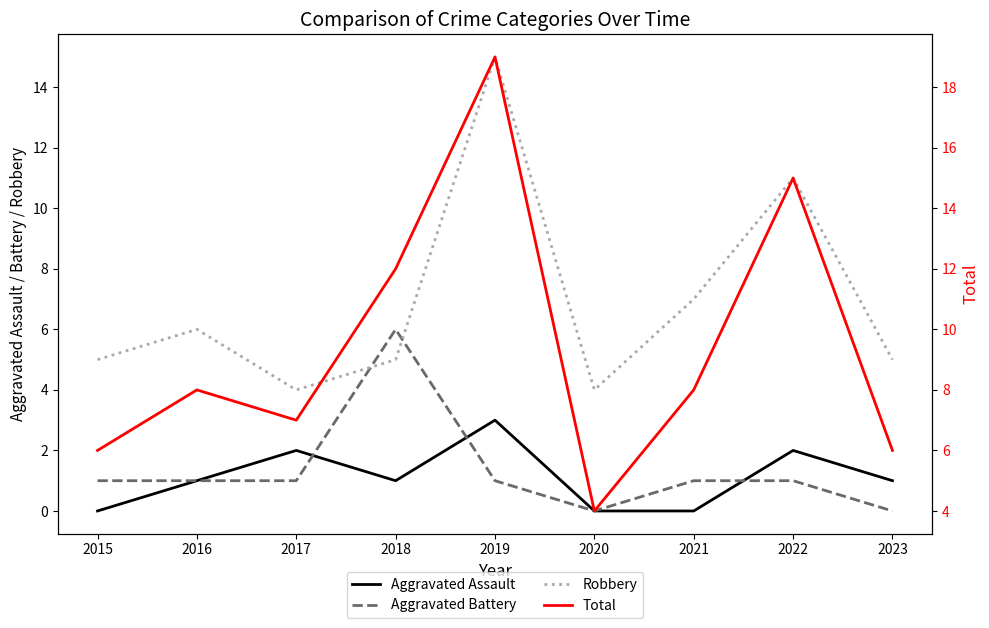

Which category has the lowest value across all series?

2015